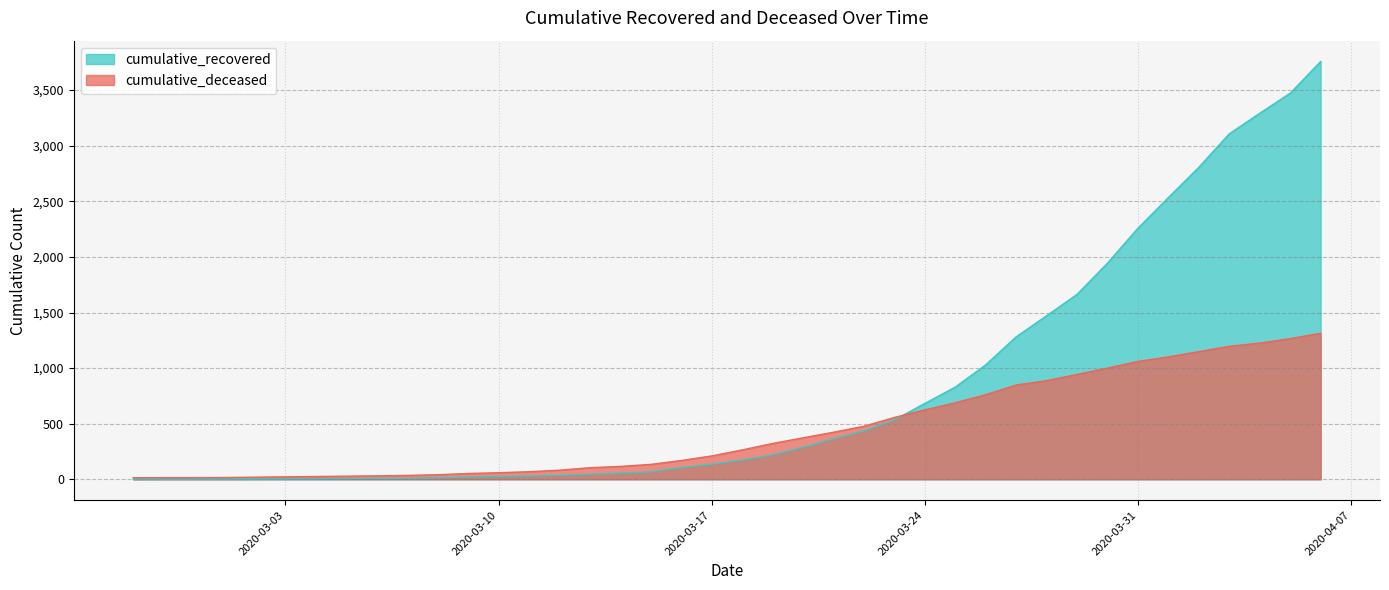

What is the approximate value of cumulative_deceased at 2020-03-05?

28